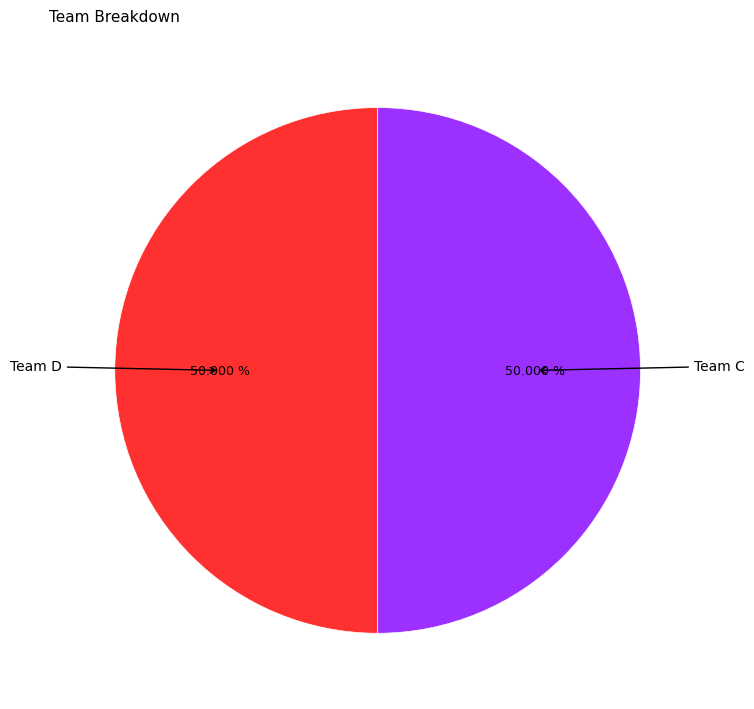

Does any single category account for the majority?

No